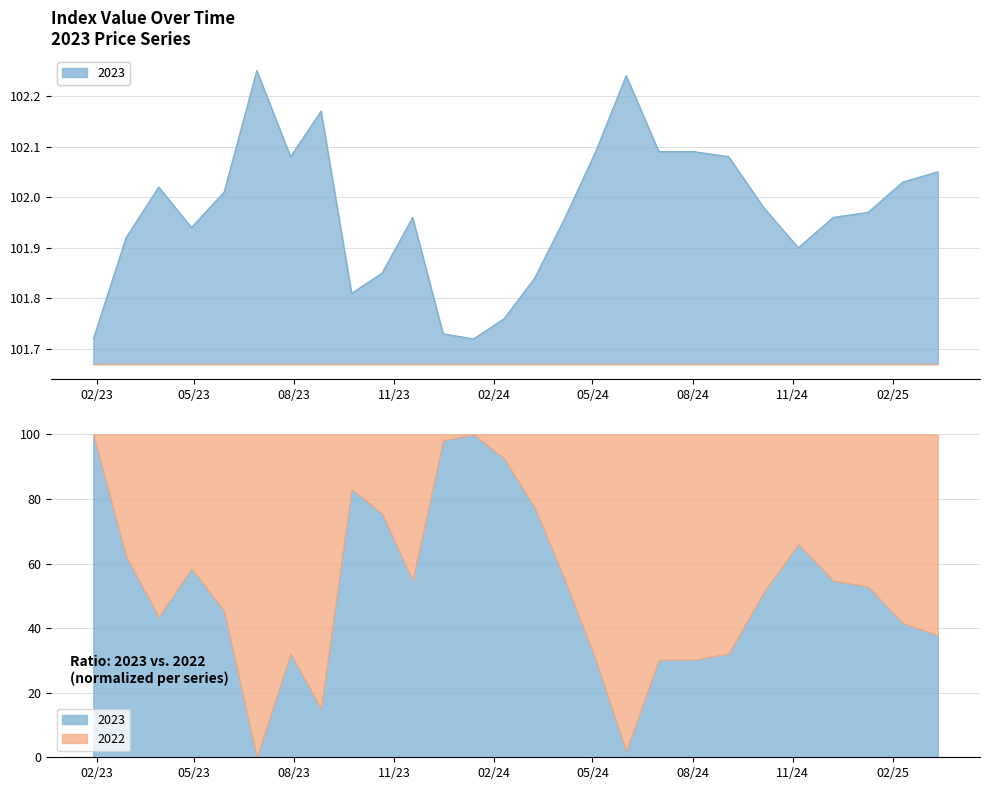

True or false: the data shows 146.2 at 2023-02-28.

False